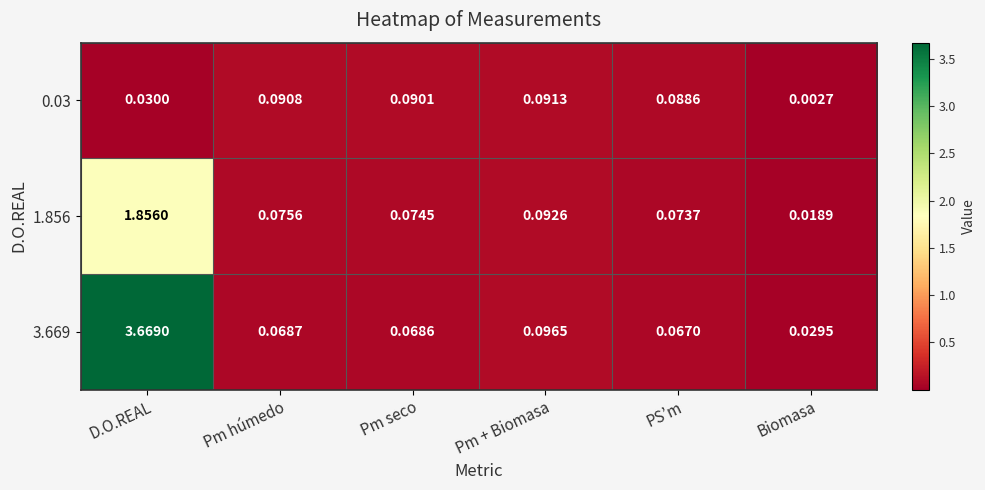

Which category has the highest value in the 3.669 series?

D.O.REAL